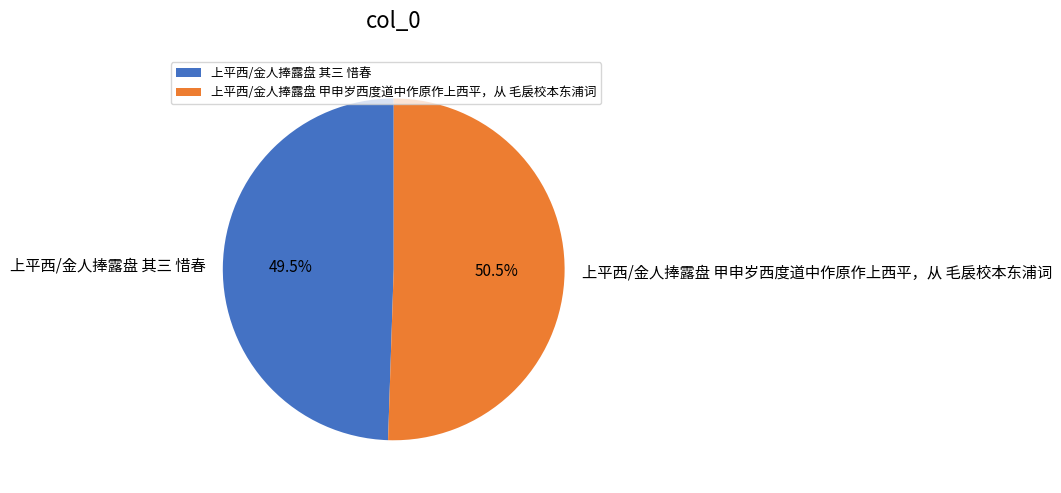

Is there a majority slice in this chart?

Yes